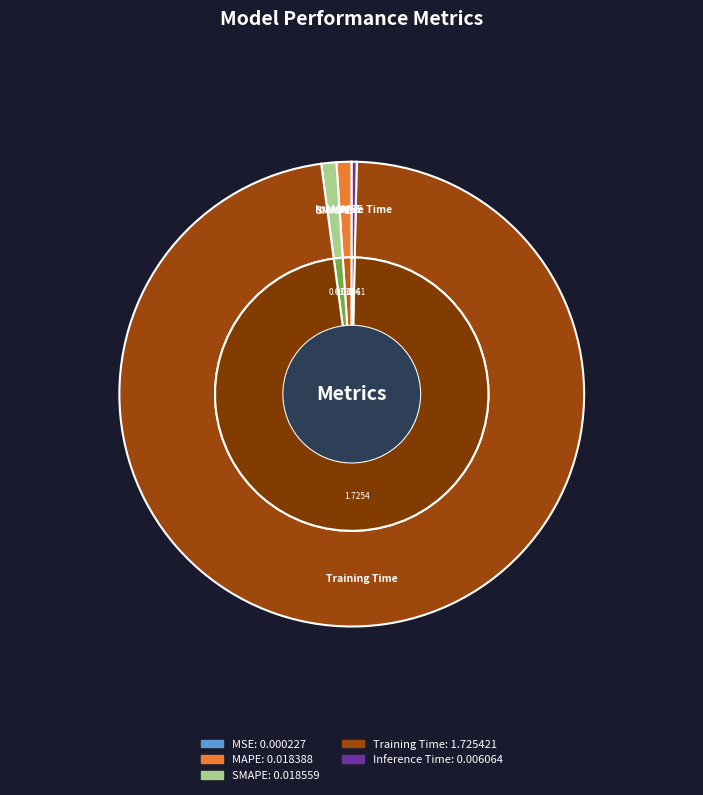

To the nearest percent, what portion does MAPE represent?

1%